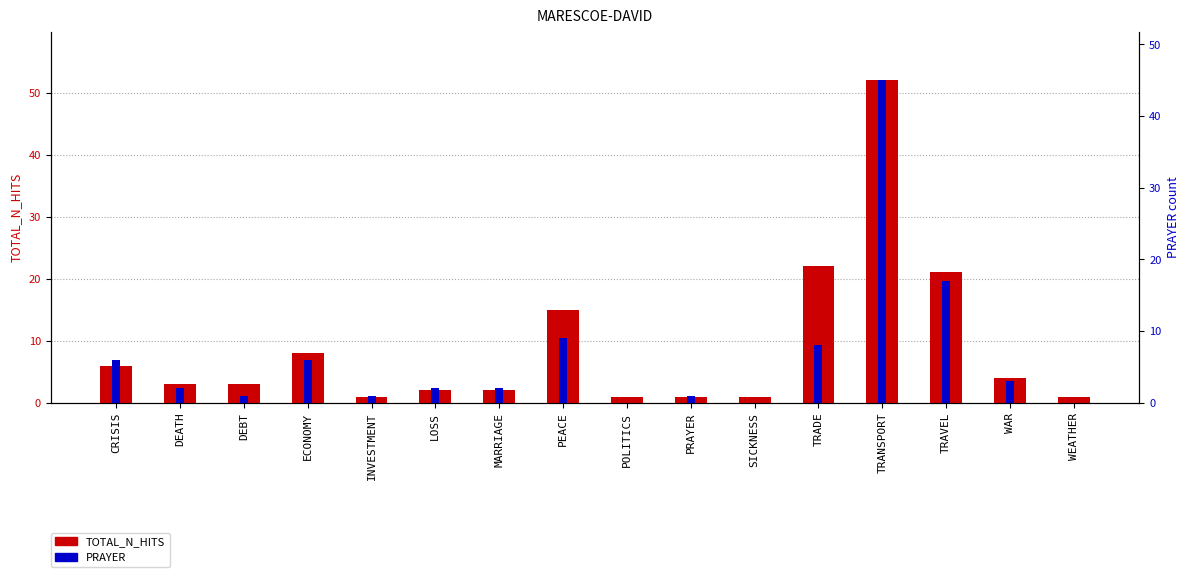

Rank the series at TRADE from lowest to highest value.

PRAYER, TOTAL_N_HITS